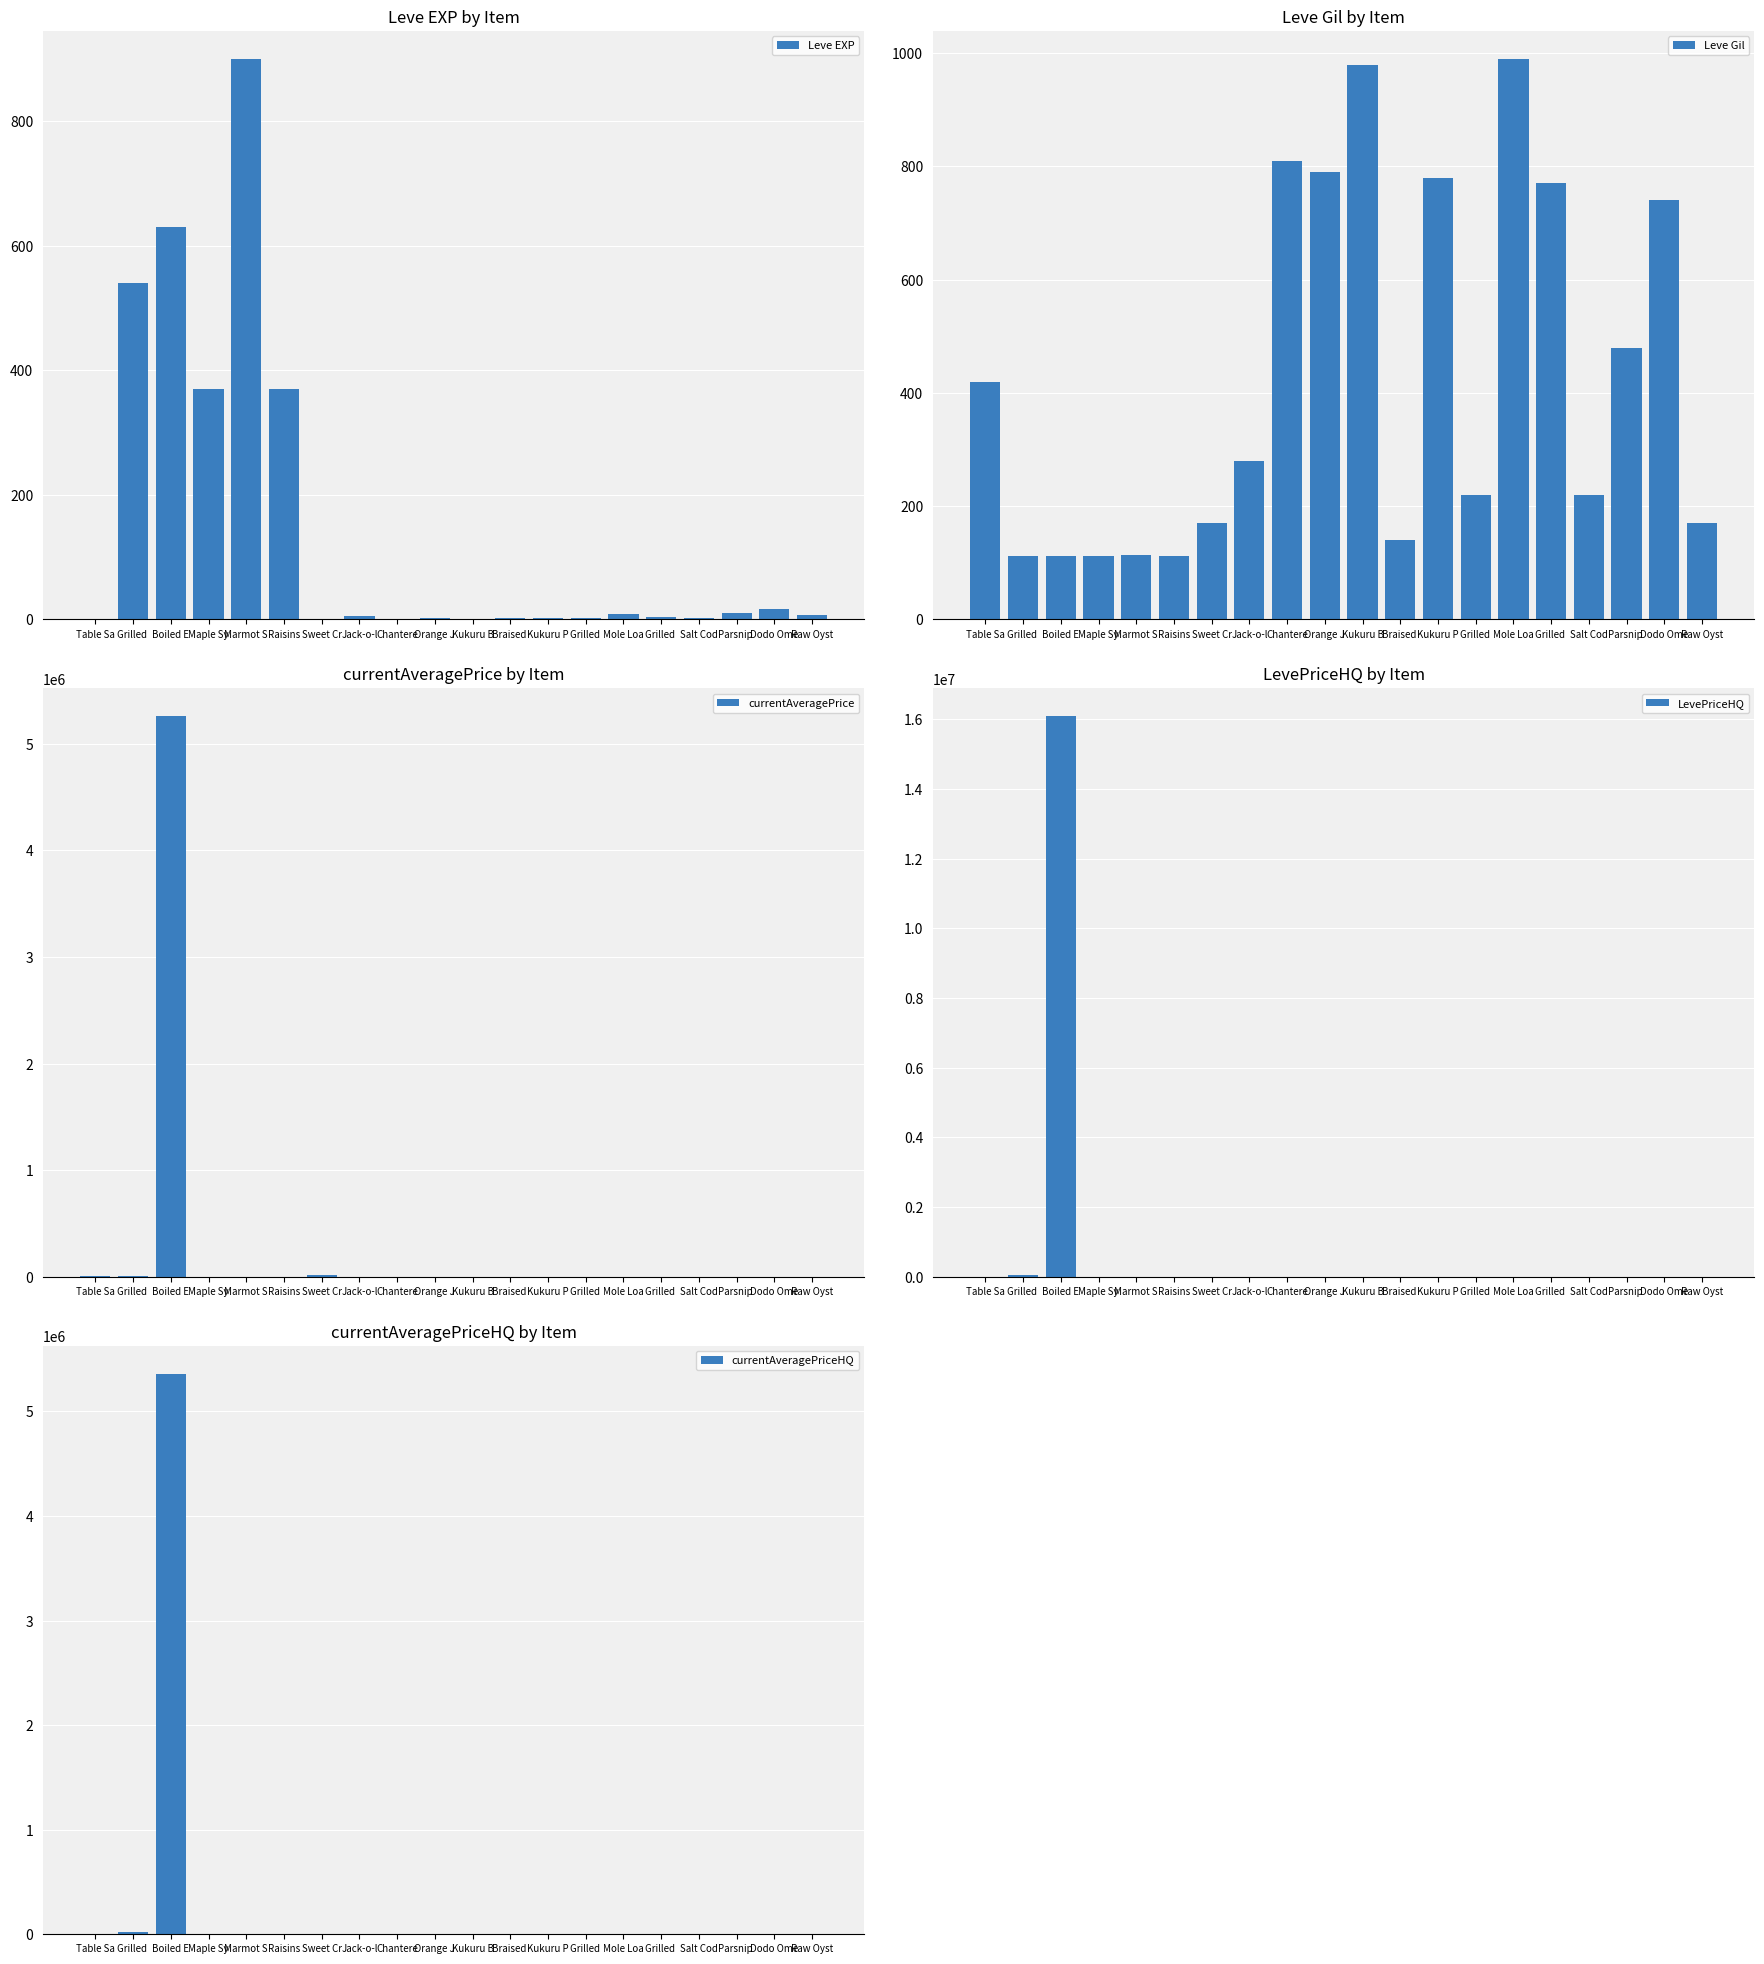

What is the label of the 15th bar from the right?

Raisins